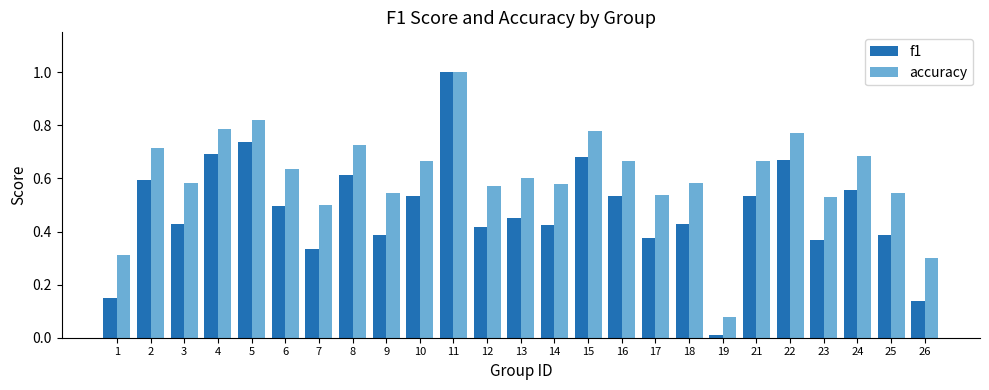

Between 1 and 5, which series saw the biggest shift?

f1